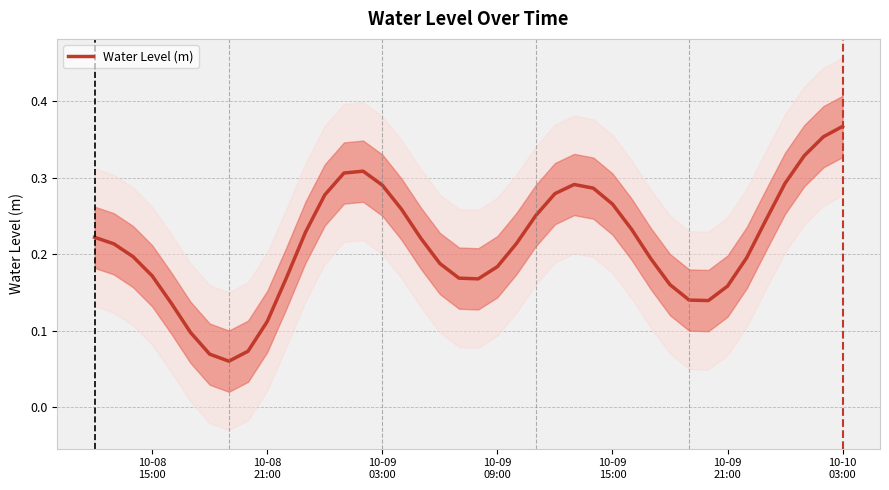

How many data points does each series have?

40